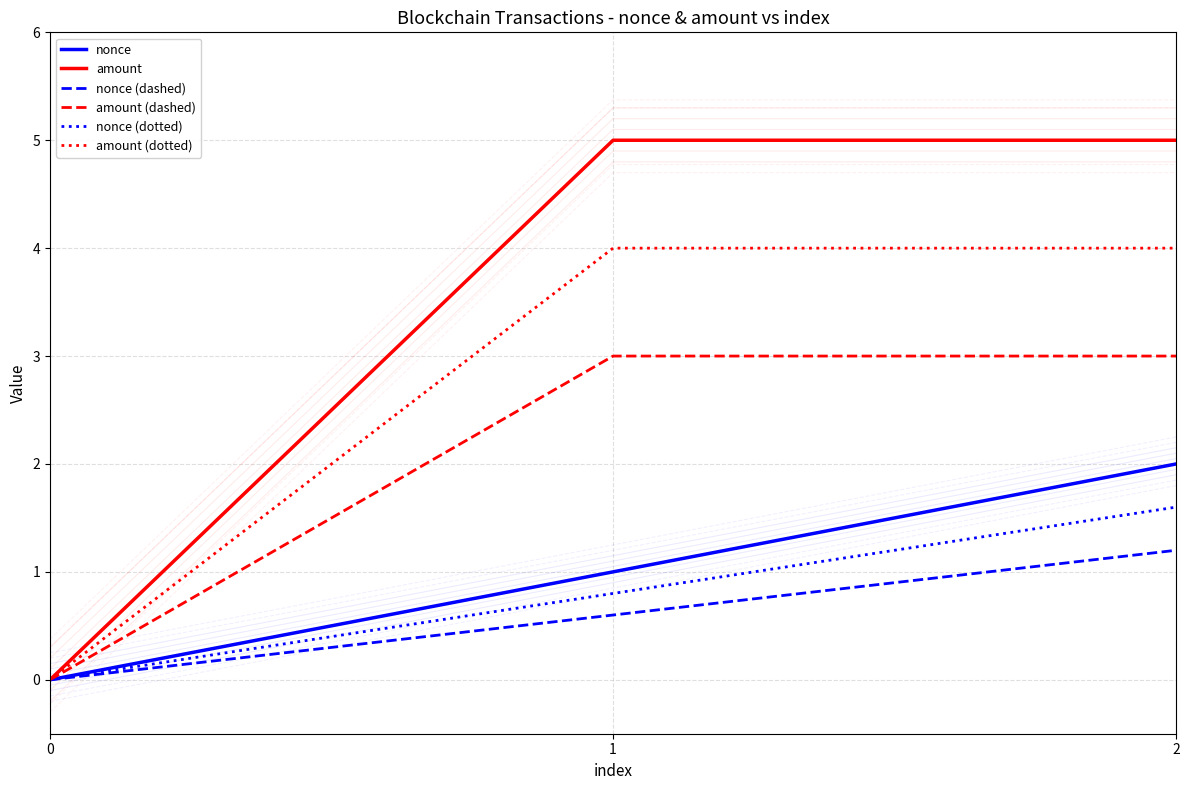

Reading right to left, list all the values displayed in this chart.

nonce: 2=2.0	1=1.0	0=0.0
amount: 2=5.0	1=5.0	0=0.0
nonce (dashed): 2=1.2	1=0.6	0=0.0
amount (dashed): 2=3.0	1=3.0	0=0.0
nonce (dotted): 2=1.6	1=0.8	0=0.0
amount (dotted): 2=4.0	1=4.0	0=0.0